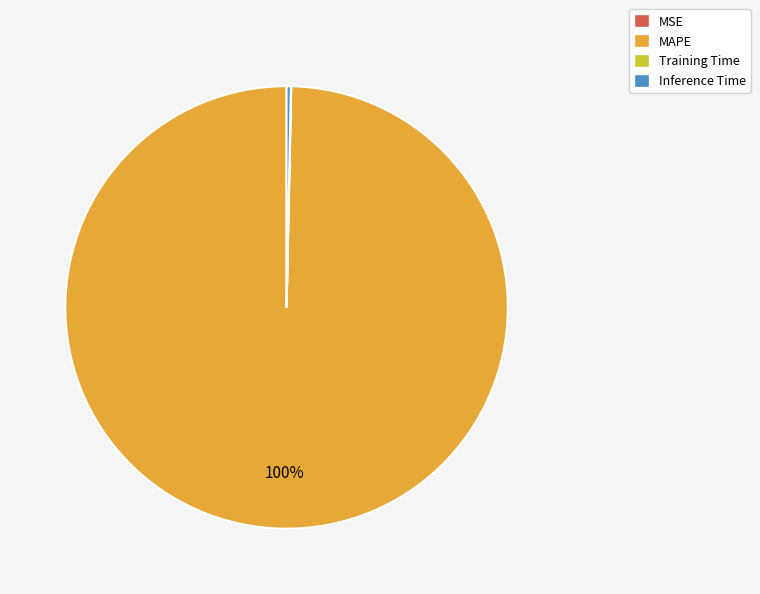

Is it true that Inference Time is 0% of the pie?

True